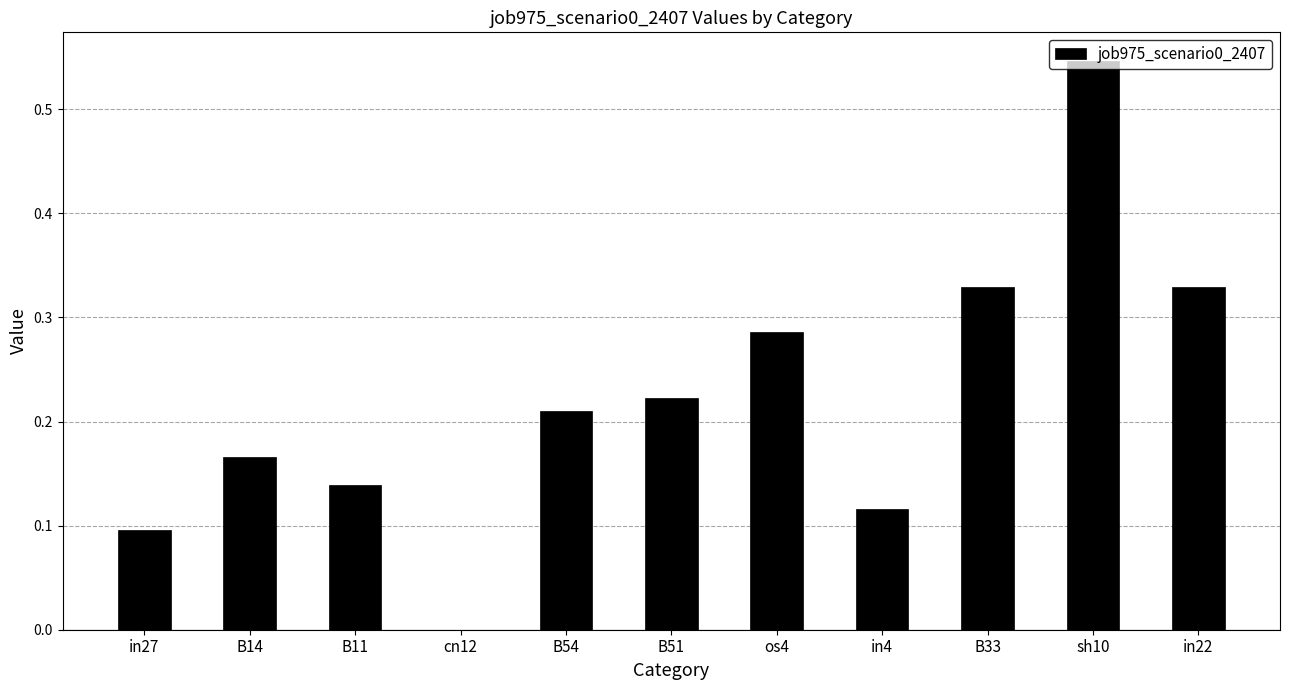

Which category has the highest value across all series?

sh10